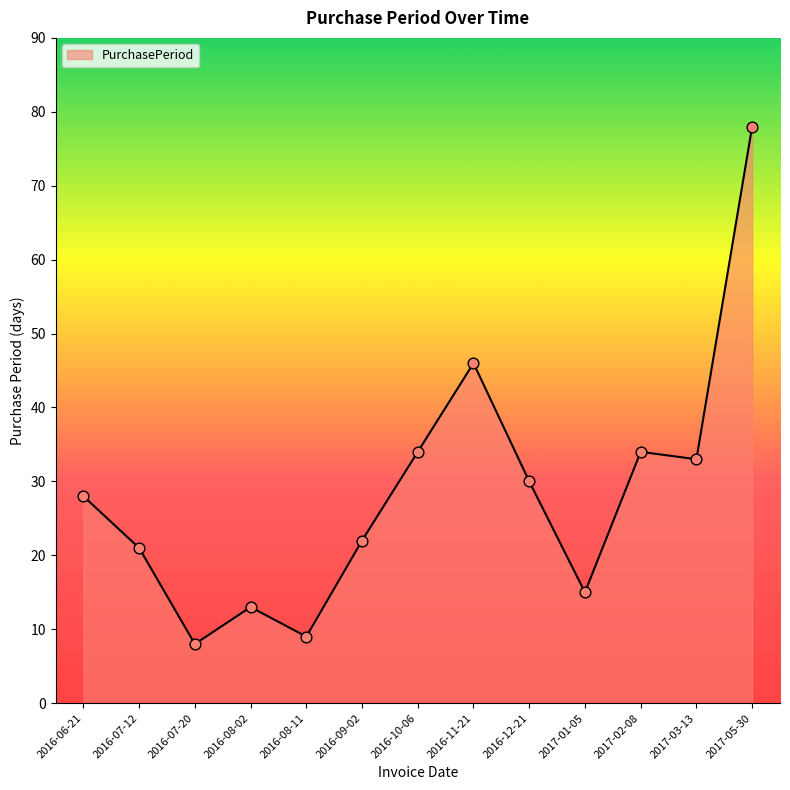

What is the ratio of the value at 2016-07-20 to the value at 2016-08-11?

0.9